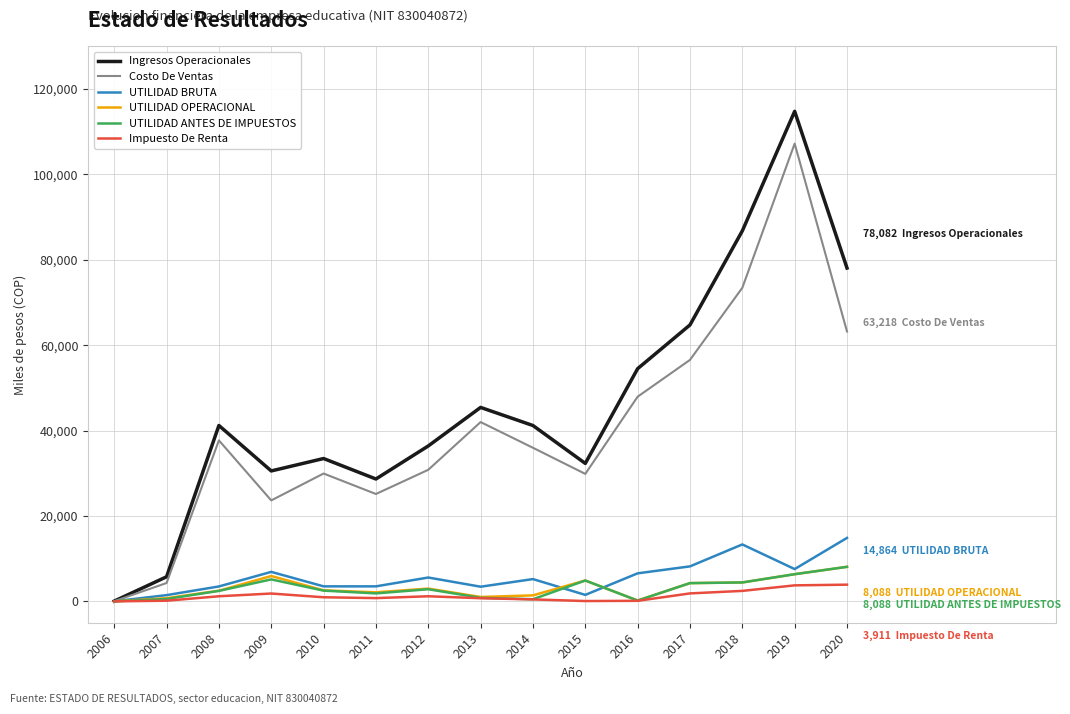

Is it true that Costo De Ventas equals 21176.5 at 2020?

False